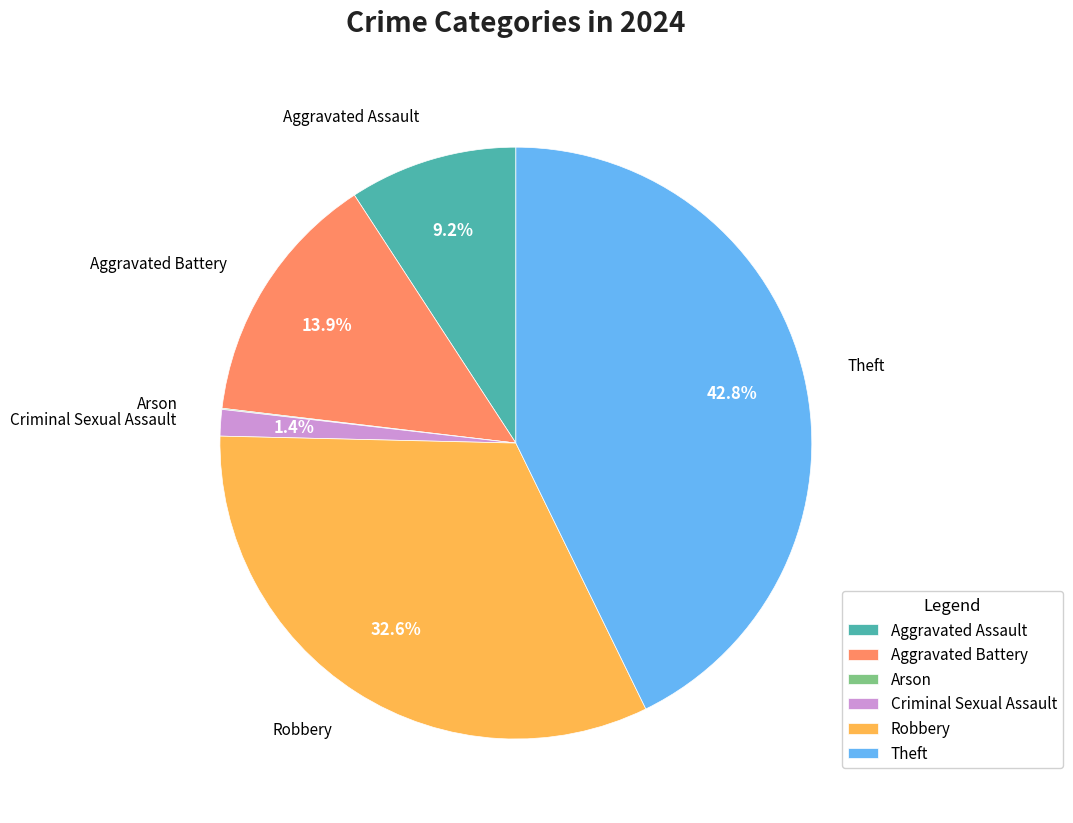

Which category has the biggest portion of the pie?

Theft